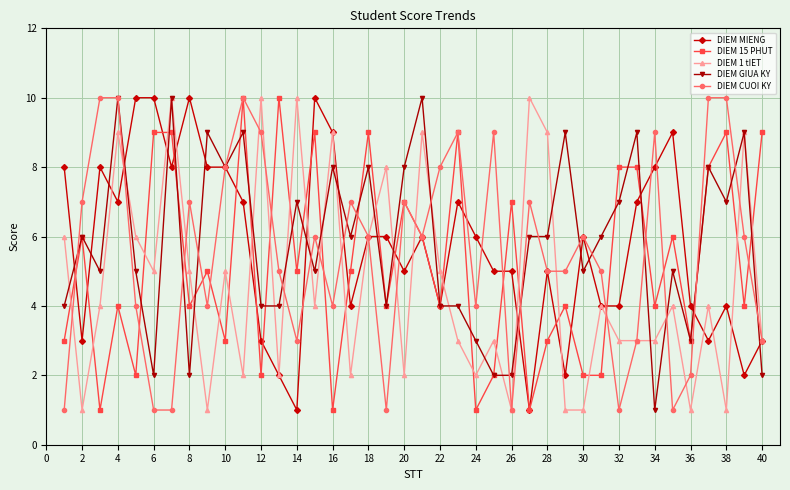

What is the maximum value for DIEM GIUA KY?

10